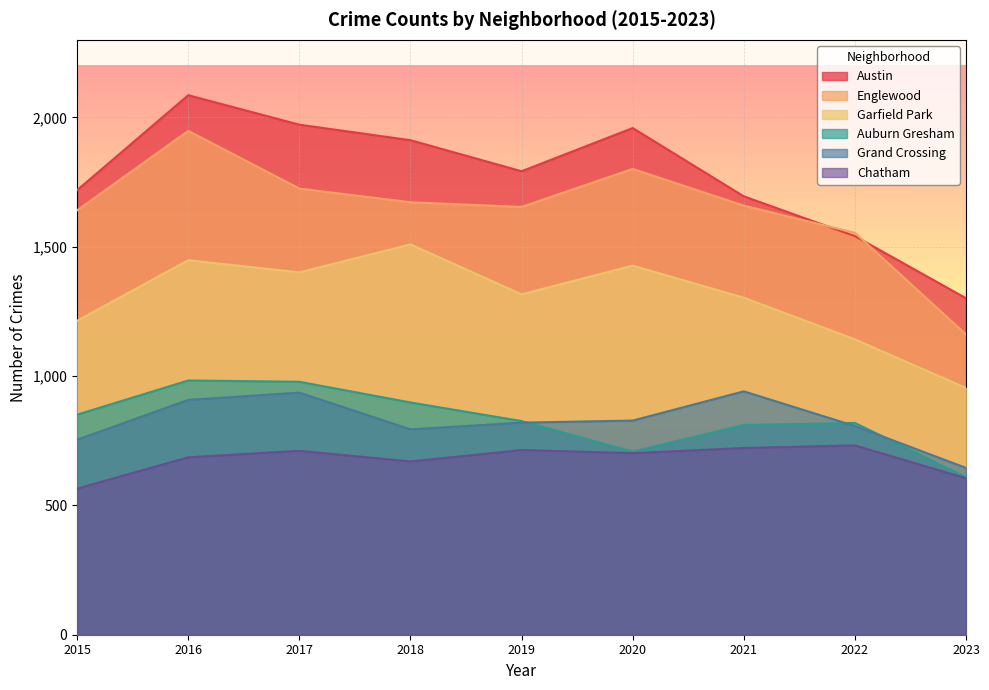

What is the sum of all Englewood values?

14815